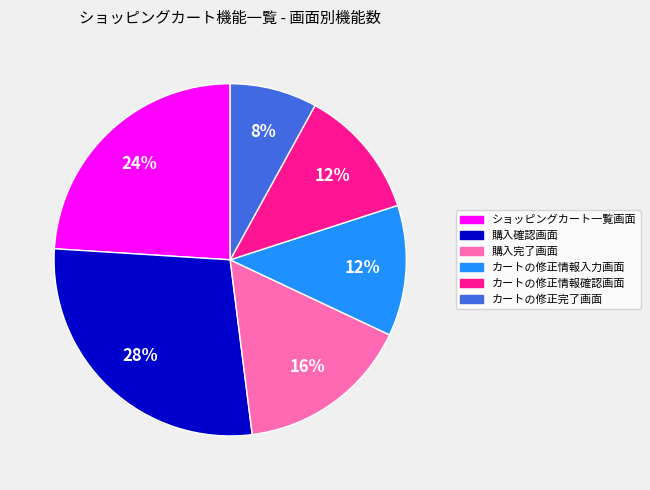

What is the smallest slice in the pie chart?

カートの修正完了画面